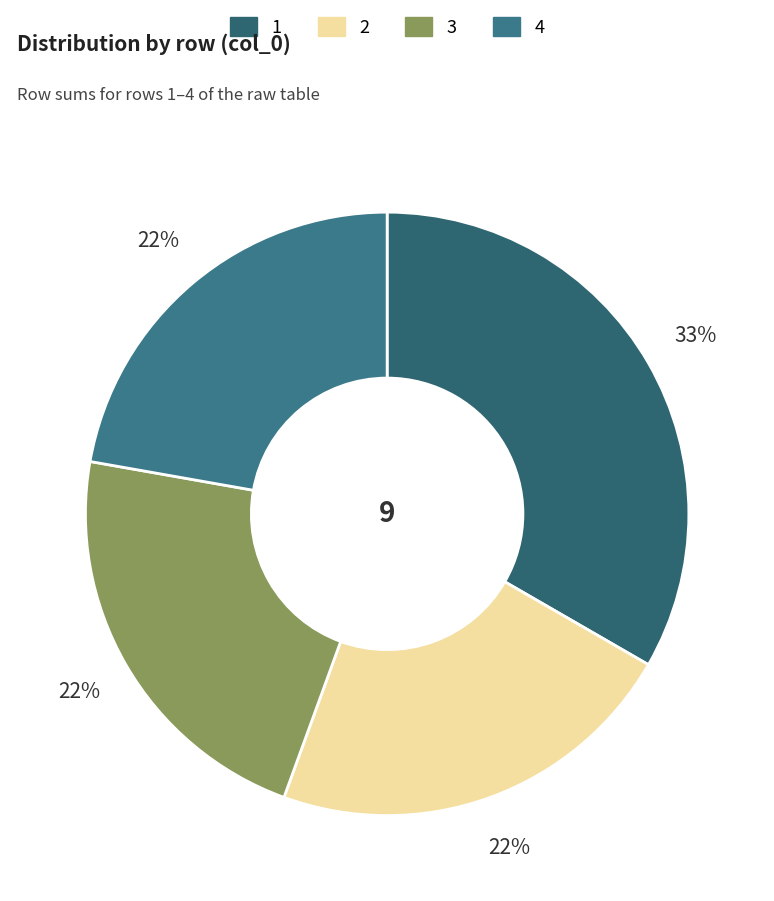

Is it true that 1 is 9% of the pie?

False